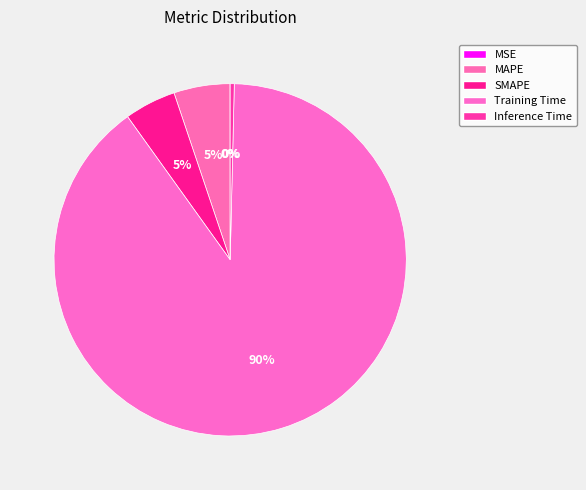

Which category accounts for the majority?

Training Time